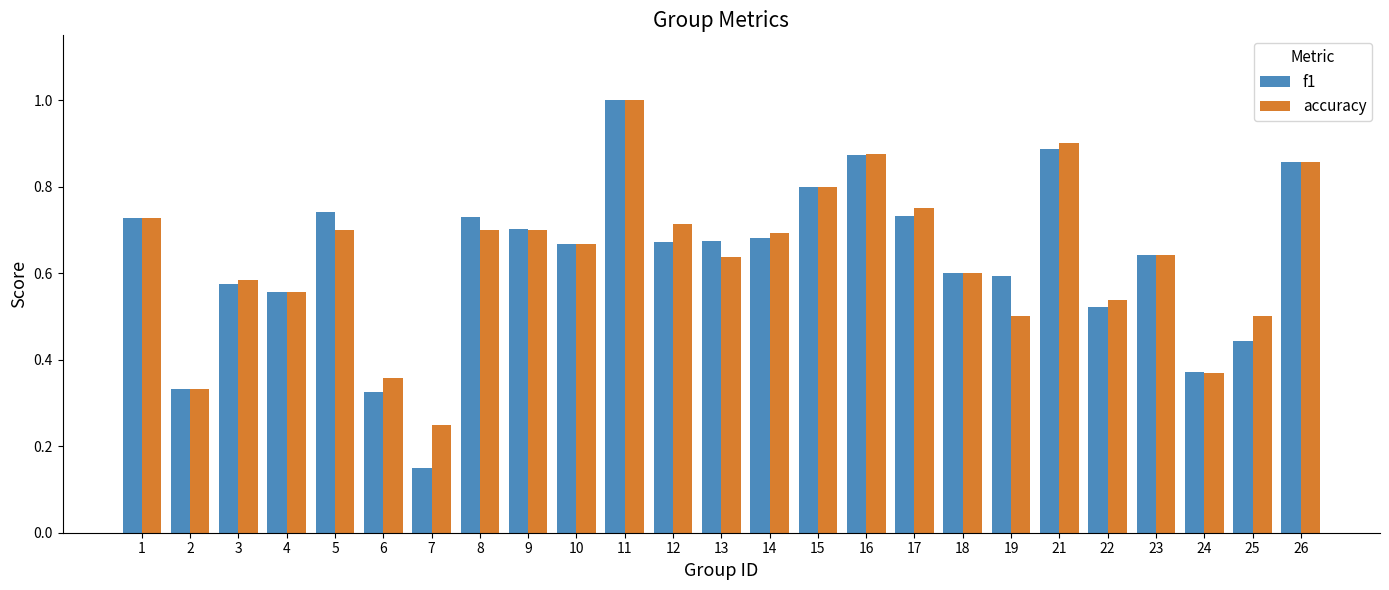

At which label is accuracy closest to 0?

7